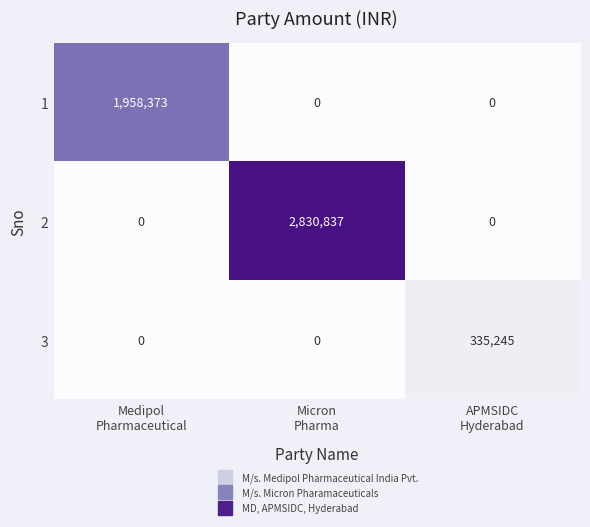

Reading left to right, what are all the values shown in this chart?

1: 1958373	0	0
2: 0	2830837	0
3: 0	0	335245